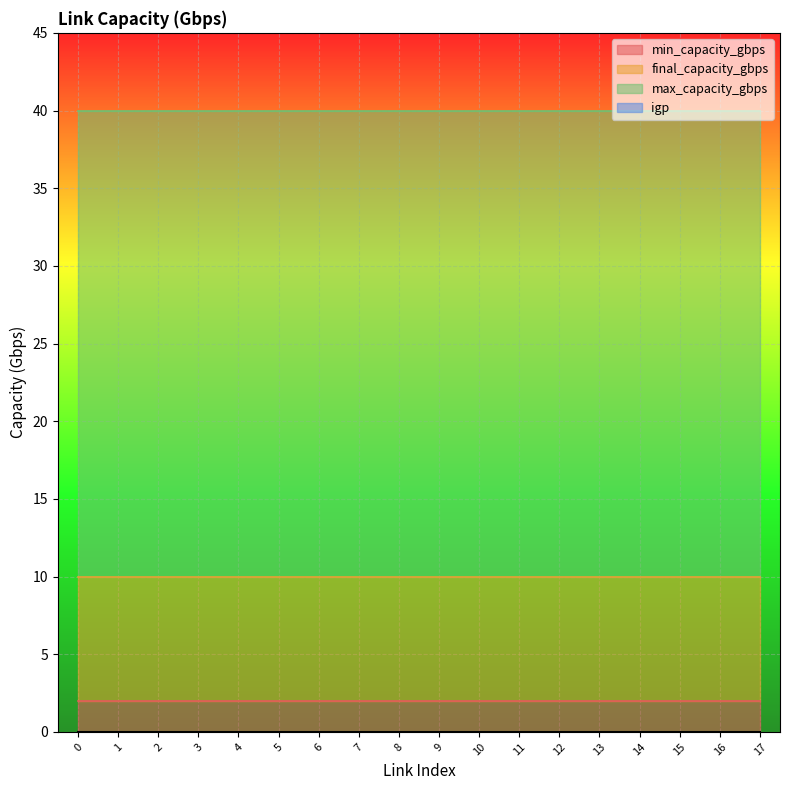

True or false: min_capacity_gbps has a value of 3 at 14.

False